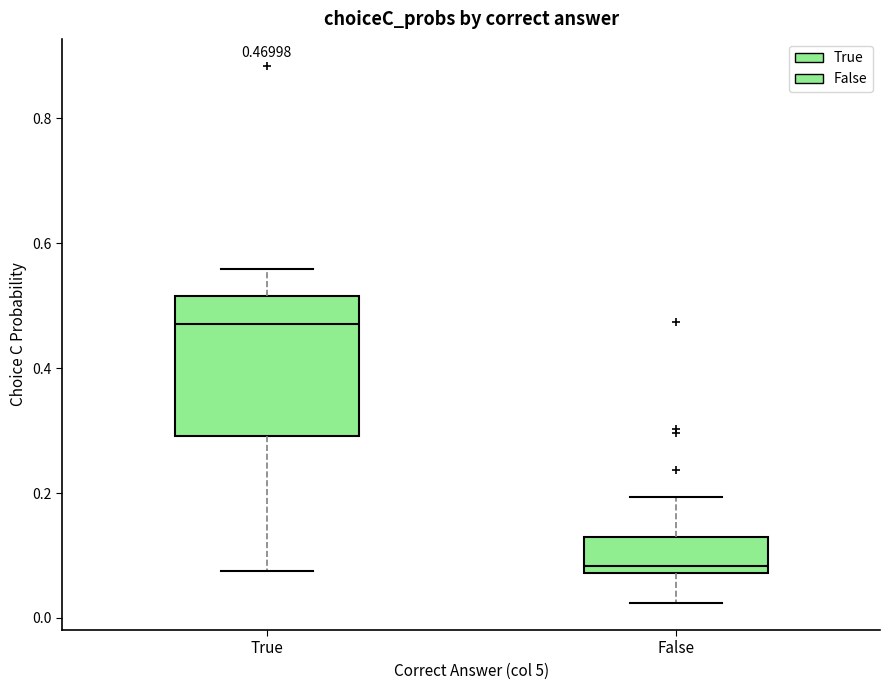

Which box is the tallest, from its lower edge to its upper edge?

True